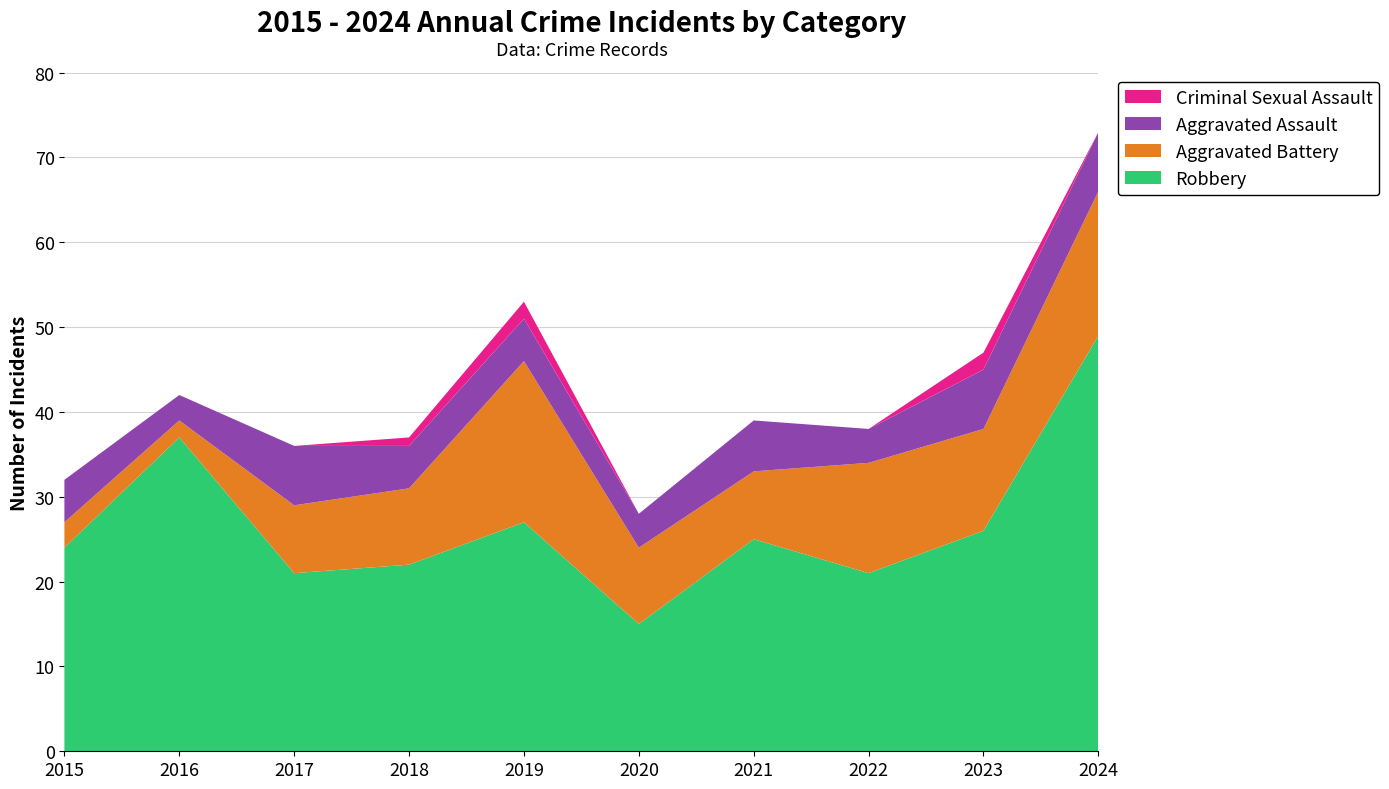

Reading left to right, transcribe all the data shown in this chart.

Robbery: 24	37	21	22	27	15	25	21	26	49
Aggravated Battery: 3	2	8	9	19	9	8	13	12	17
Aggravated Assault: 5	3	7	5	5	4	6	4	7	7
Criminal Sexual Assault: 0	0	0	1	2	0	0	0	2	0